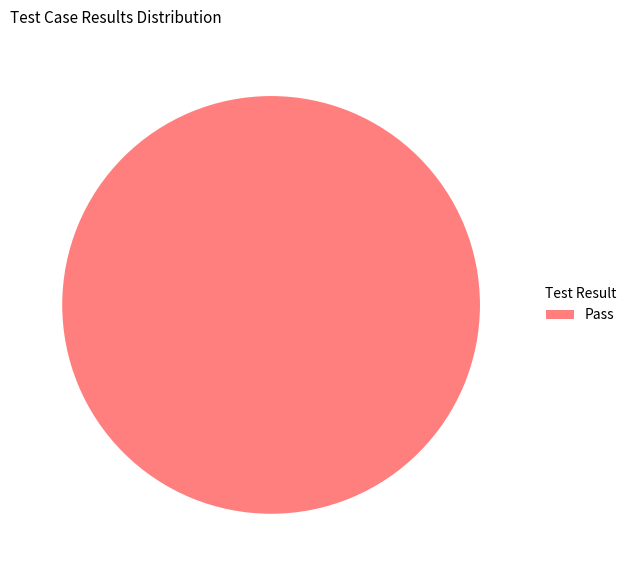

True or false: Pass accounts for 100% of the total.

True